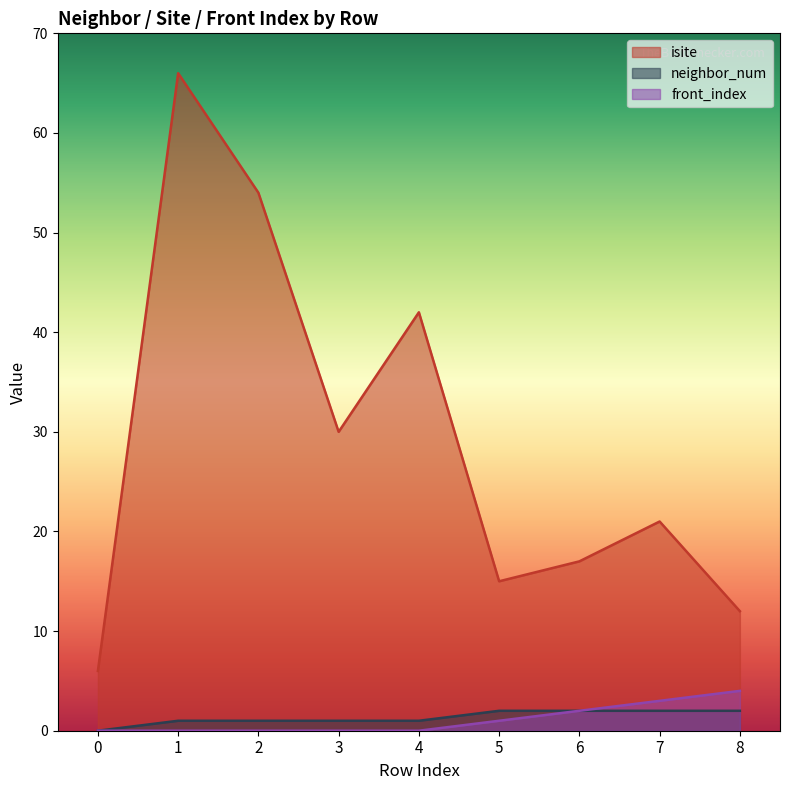

Which series has the largest total across all categories?

isite